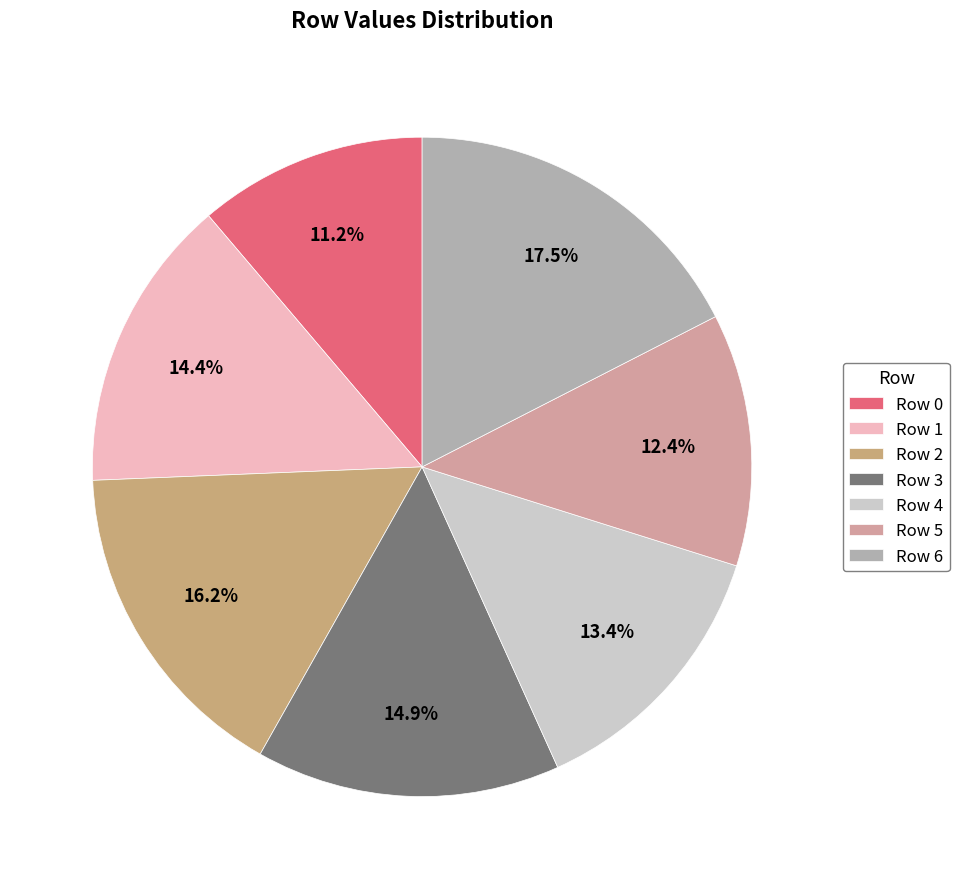

What percentage is NOT represented by Row 2?

83.8%